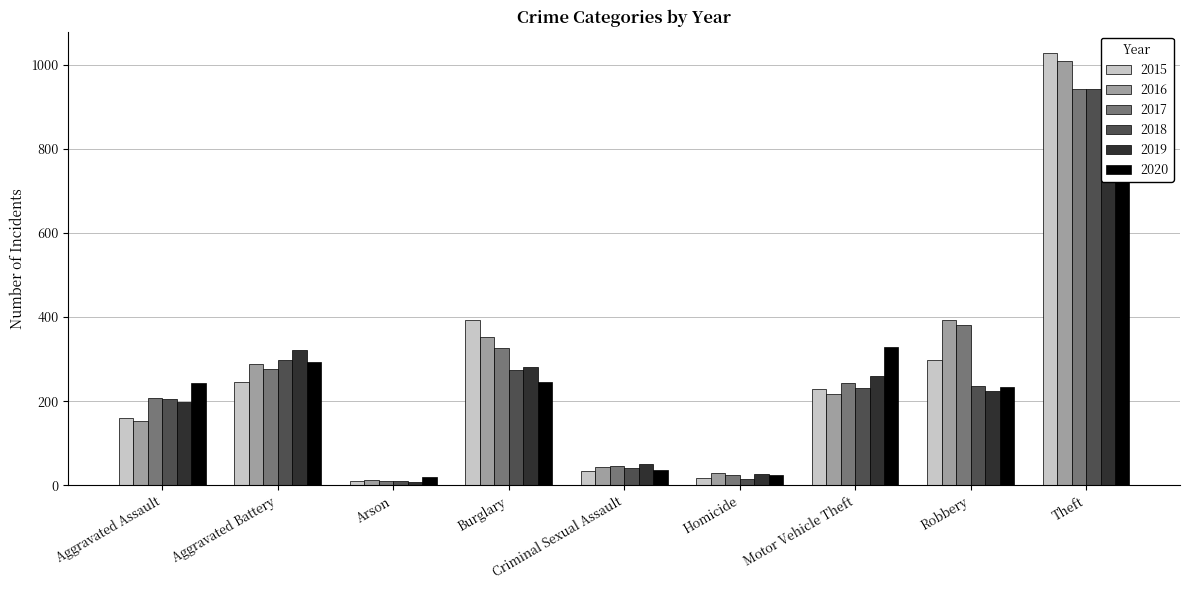

What is the difference between the second highest and second lowest values in the 2015 series?

376